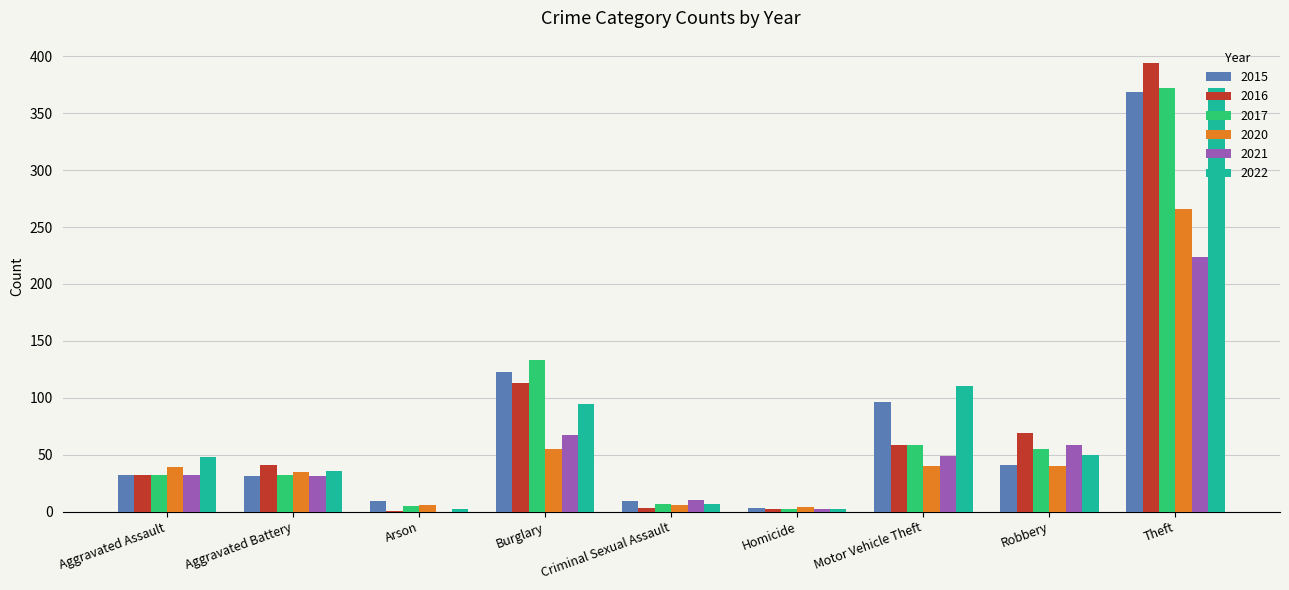

How many positive values does the 2021 series have?

8